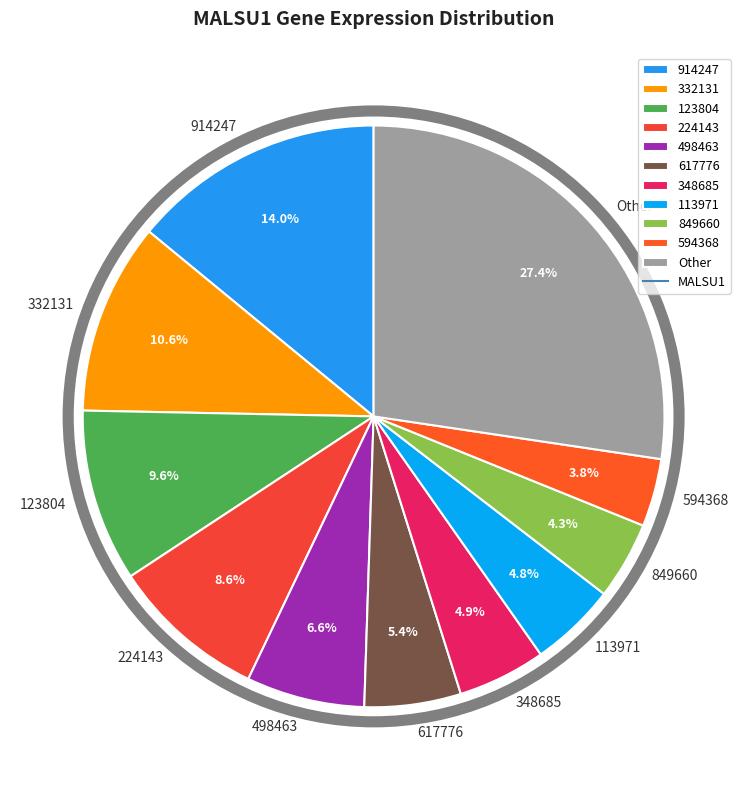

How many slices are in this pie chart?

11